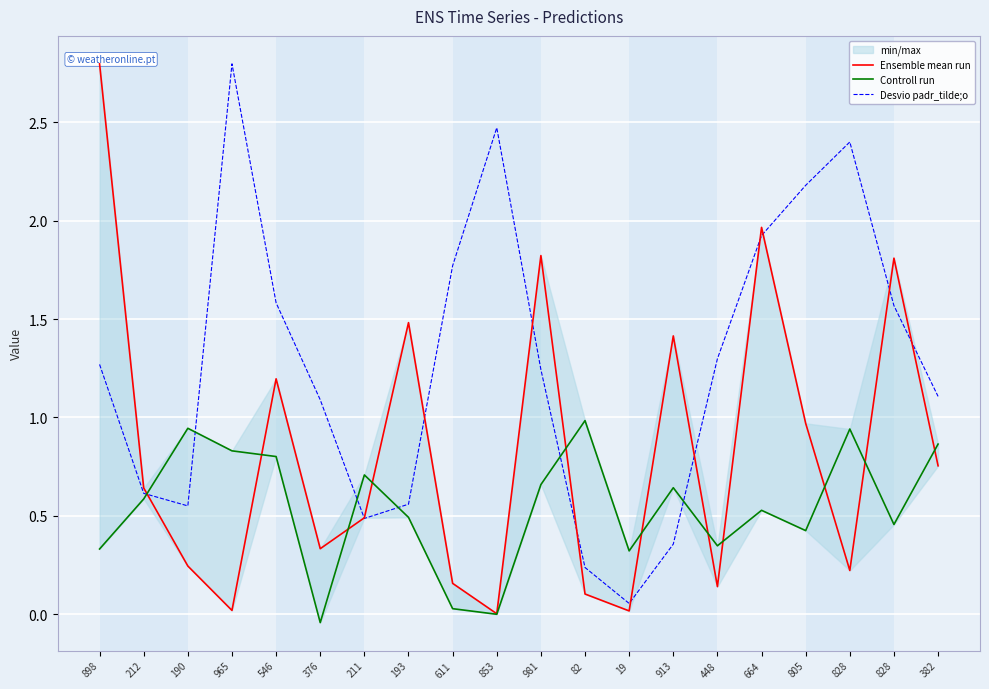

Which label corresponds to the smallest value in the chart?

376